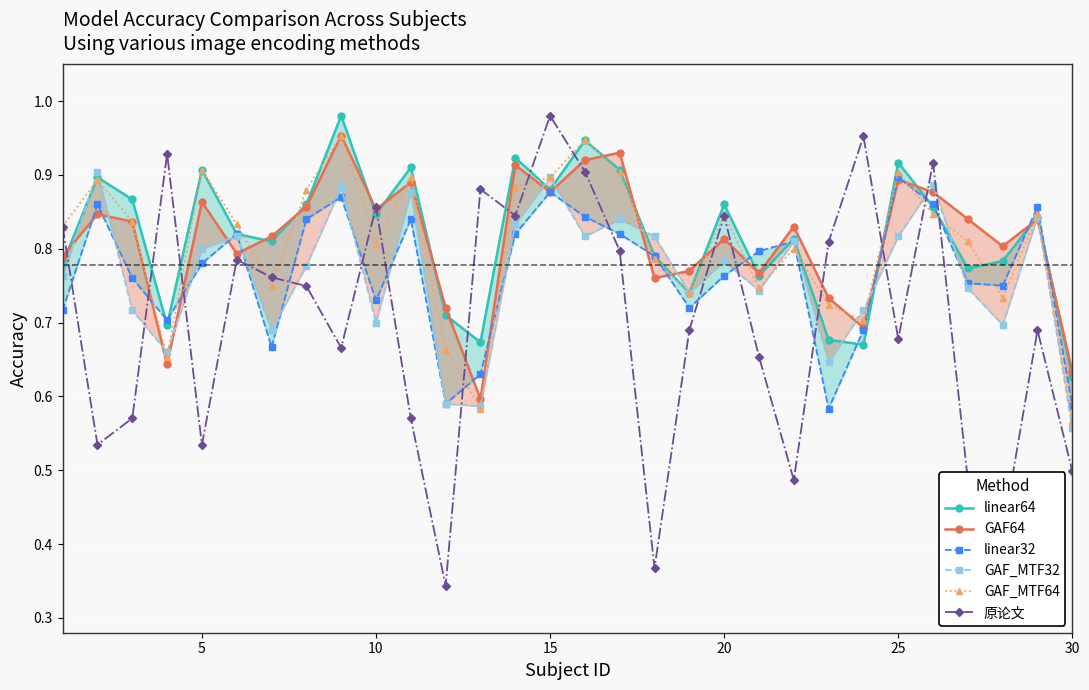

Which category has the highest value in the 原论文 series?

15